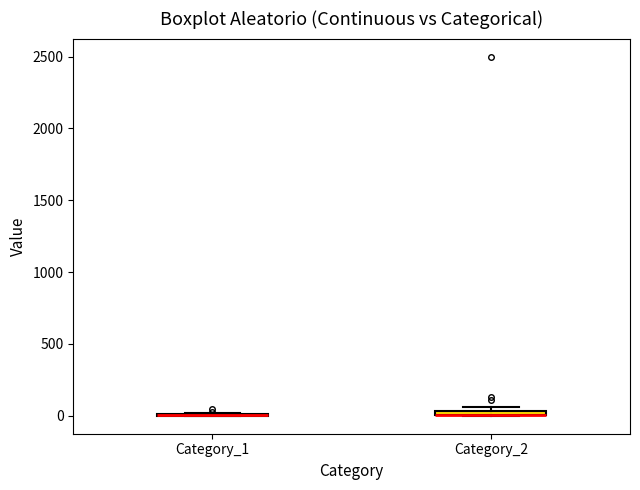

Where is the upper edge of the box for Category_2 on the y-axis? The values are not printed on the chart, so give them approximately, as read against the axis.

50